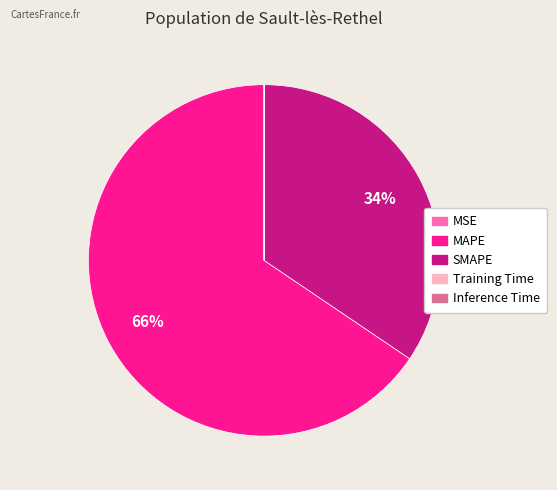

Which slice represents more than half of the pie?

MAPE